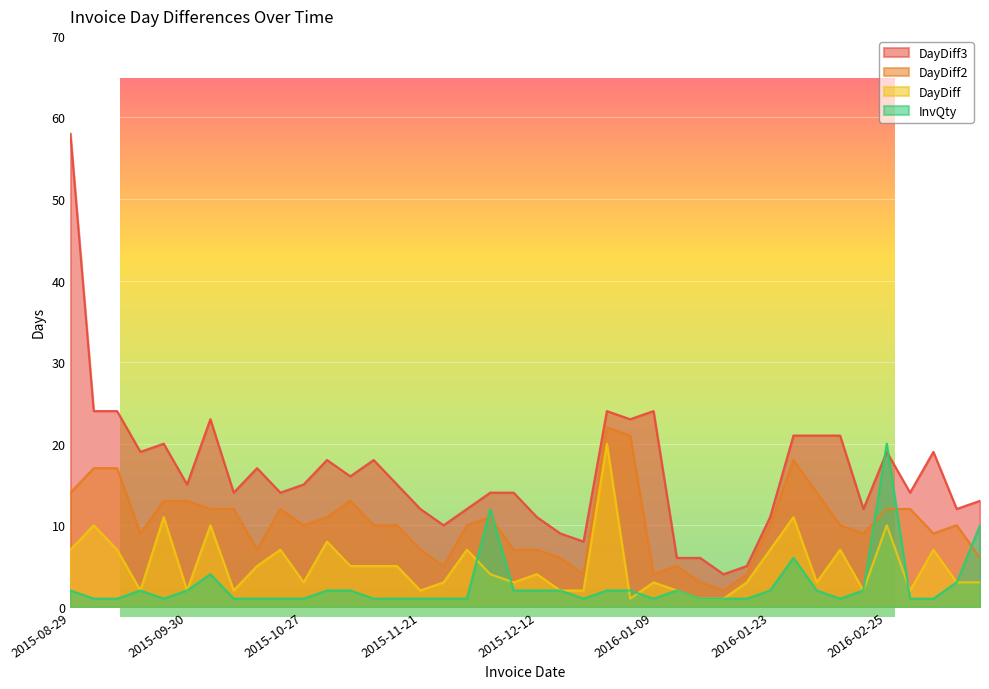

The value of DayDiff at 2015-09-17 is 2. True or false?

True